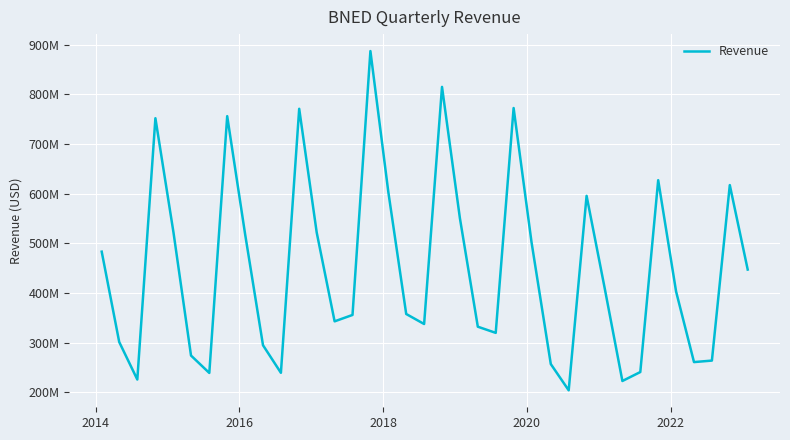

Is this an area chart (filled region under the line)?

No